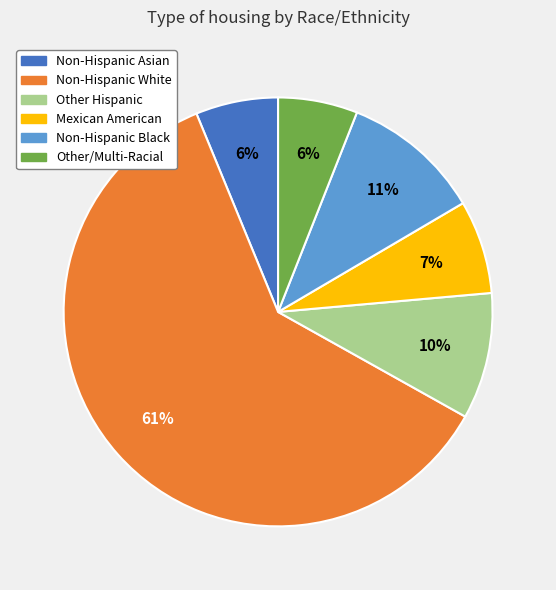

Which has a higher value, Other Hispanic or Non-Hispanic White?

Non-Hispanic White